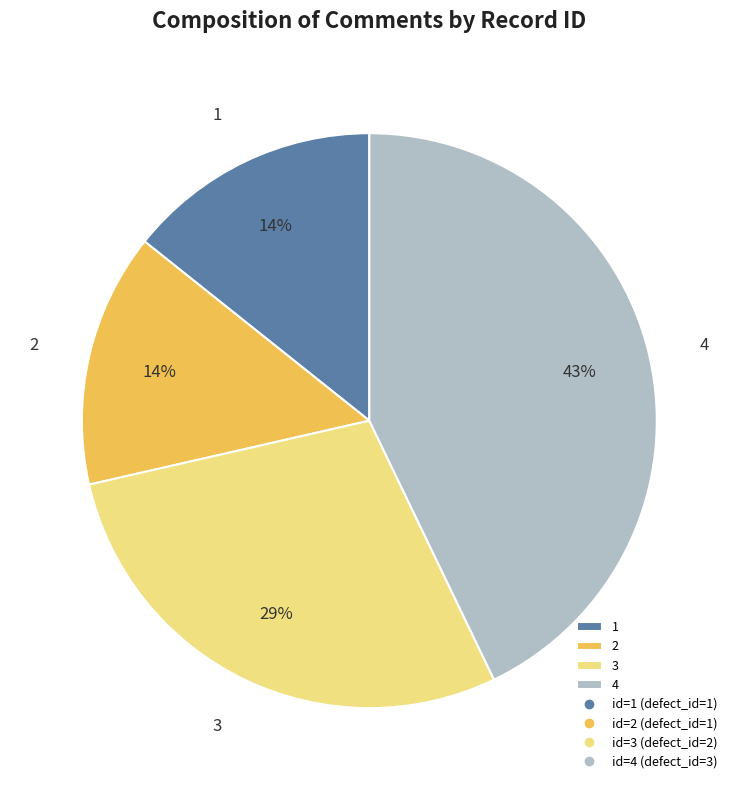

What is the largest slice in the pie chart?

4